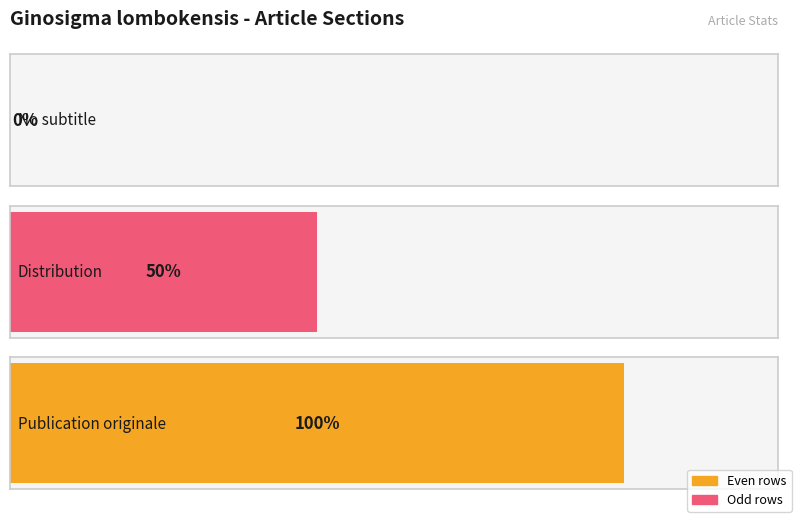

Are the bars horizontal?

Yes